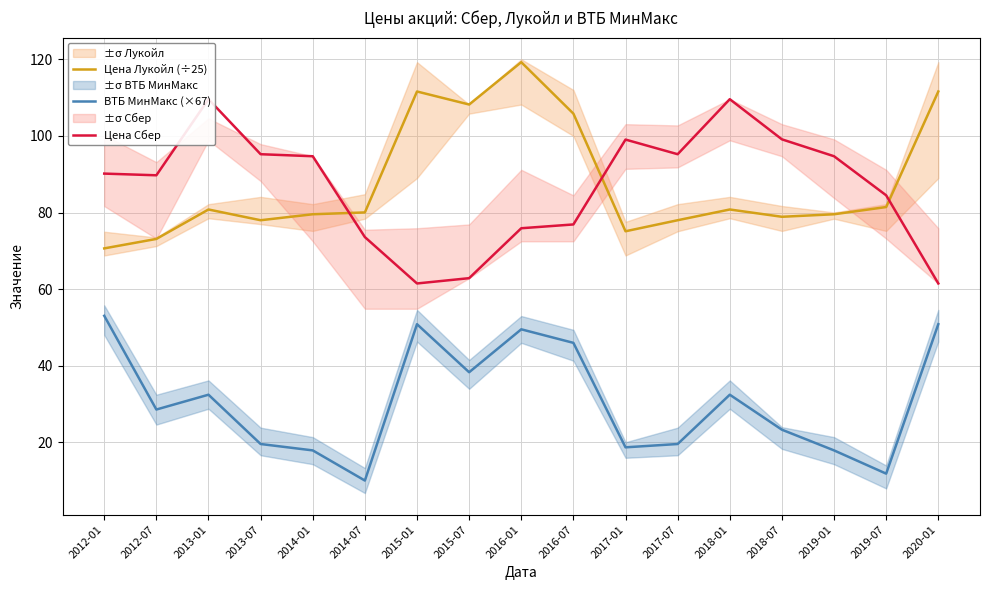

True or false: ВТБ МинМакс (×67) and Цена Сбер cross at least once.

False